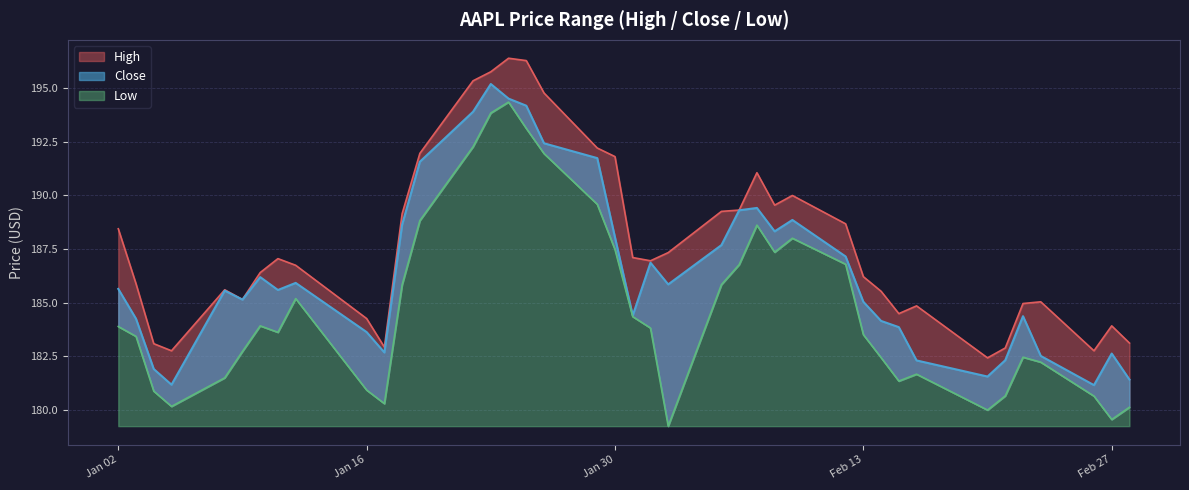

What is the approximate value of Low at Jan 16?

180.9